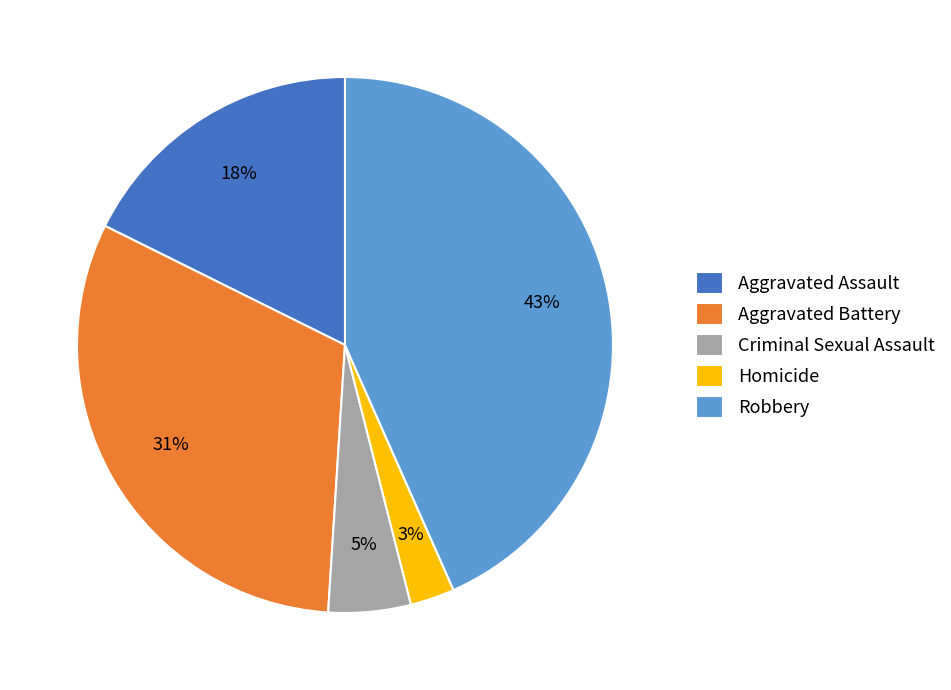

To the nearest percent, what is the combined percentage of Criminal Sexual Assault and Aggravated Assault?

23%